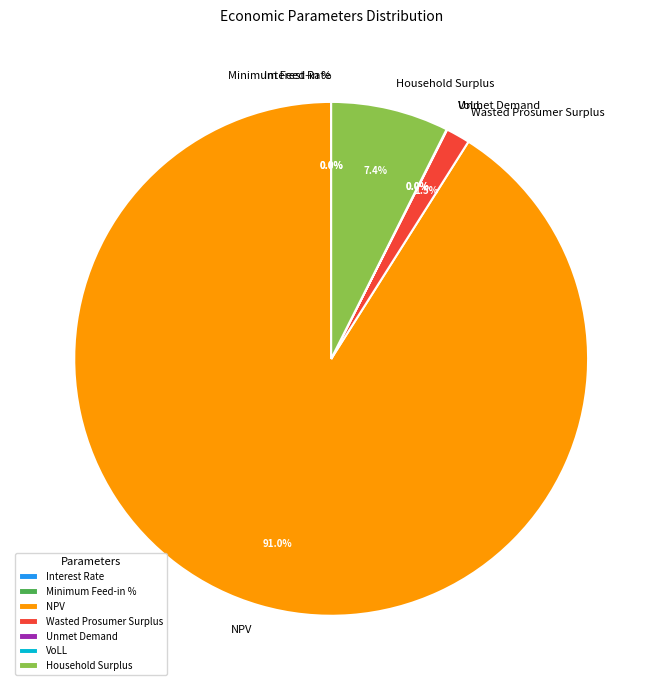

Does any single category account for the majority?

Yes